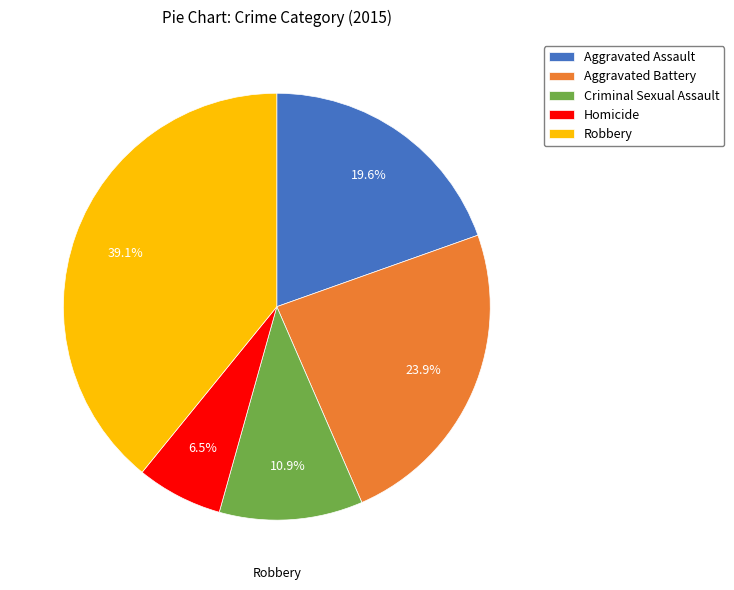

Is it true that Aggravated Battery is 24% of the pie?

True